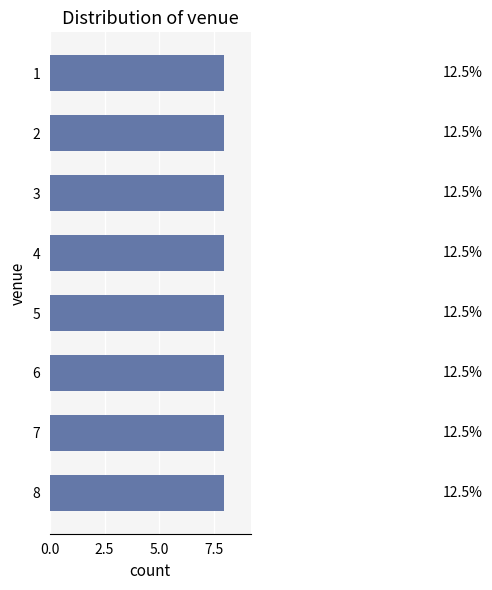

Which has a higher value, 2 or 3?

2